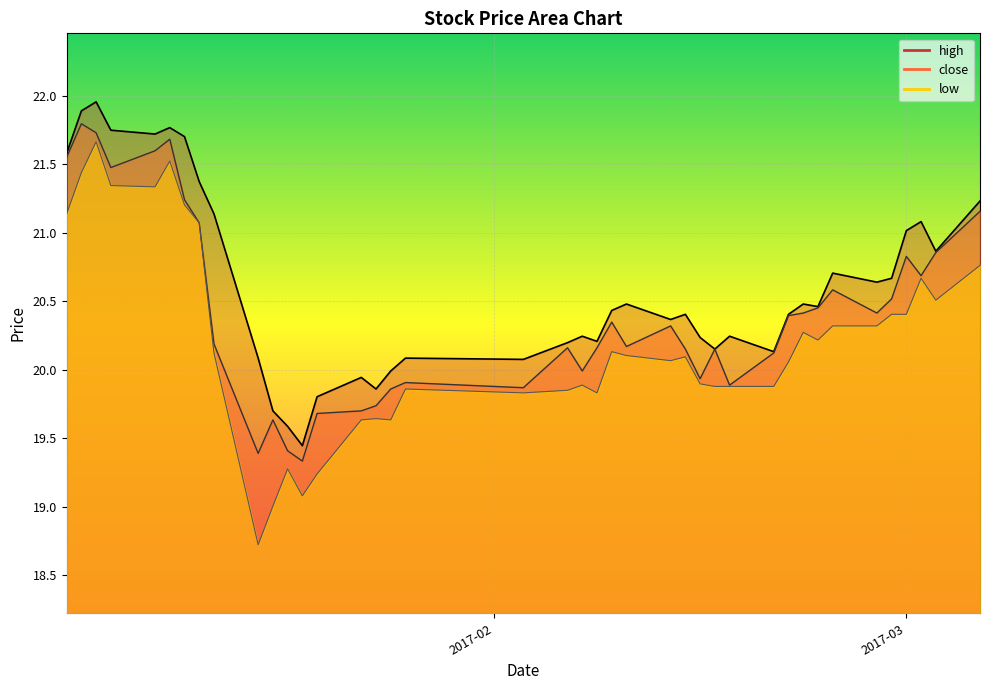

What is the smallest value displayed?

18.7